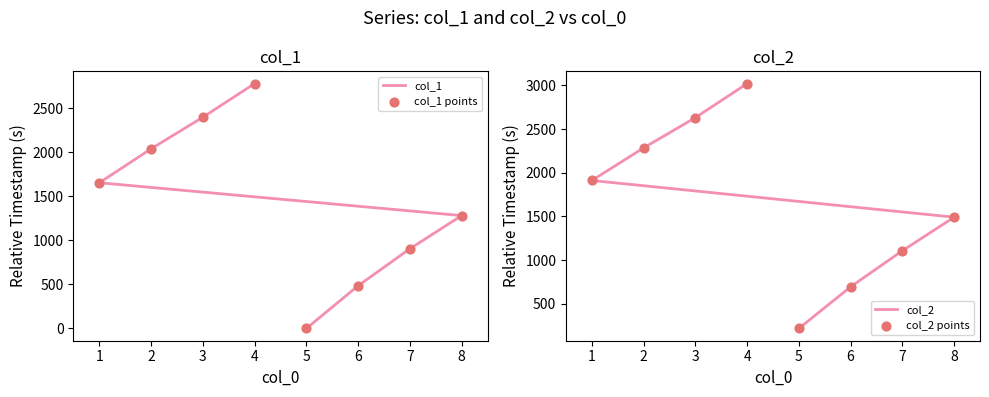

What are all the series names shown in the legend?

col_1, col_1 points, col_2, col_2 points